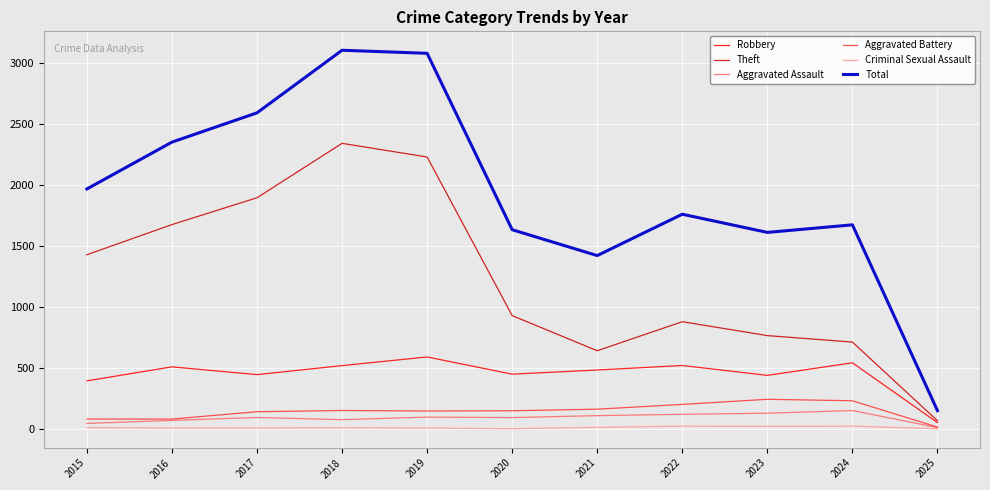

What are all the series names shown in the legend?

Robbery, Theft, Aggravated Assault, Aggravated Battery, Criminal Sexual Assault, Total